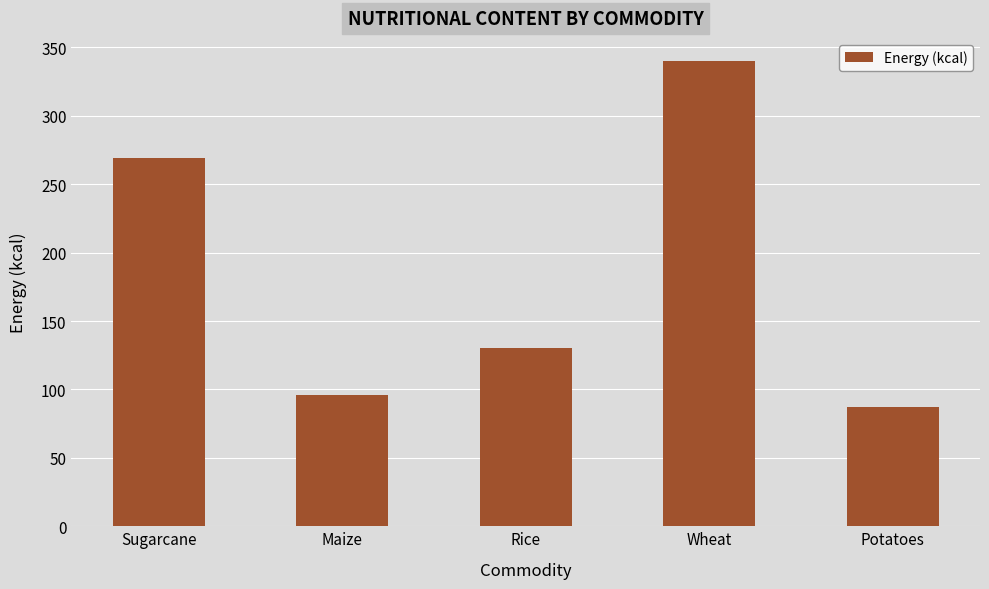

Are the bars grouped side by side (vs. stacked)?

No